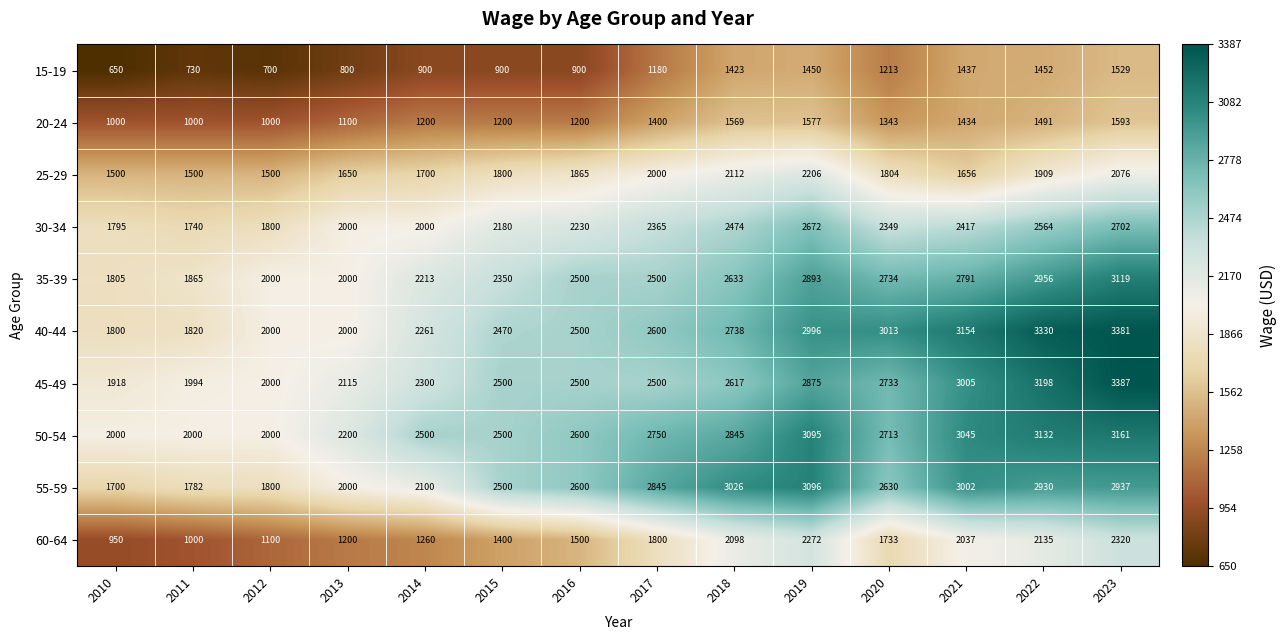

What is the spread (max minus min) of values at 2017?

1665